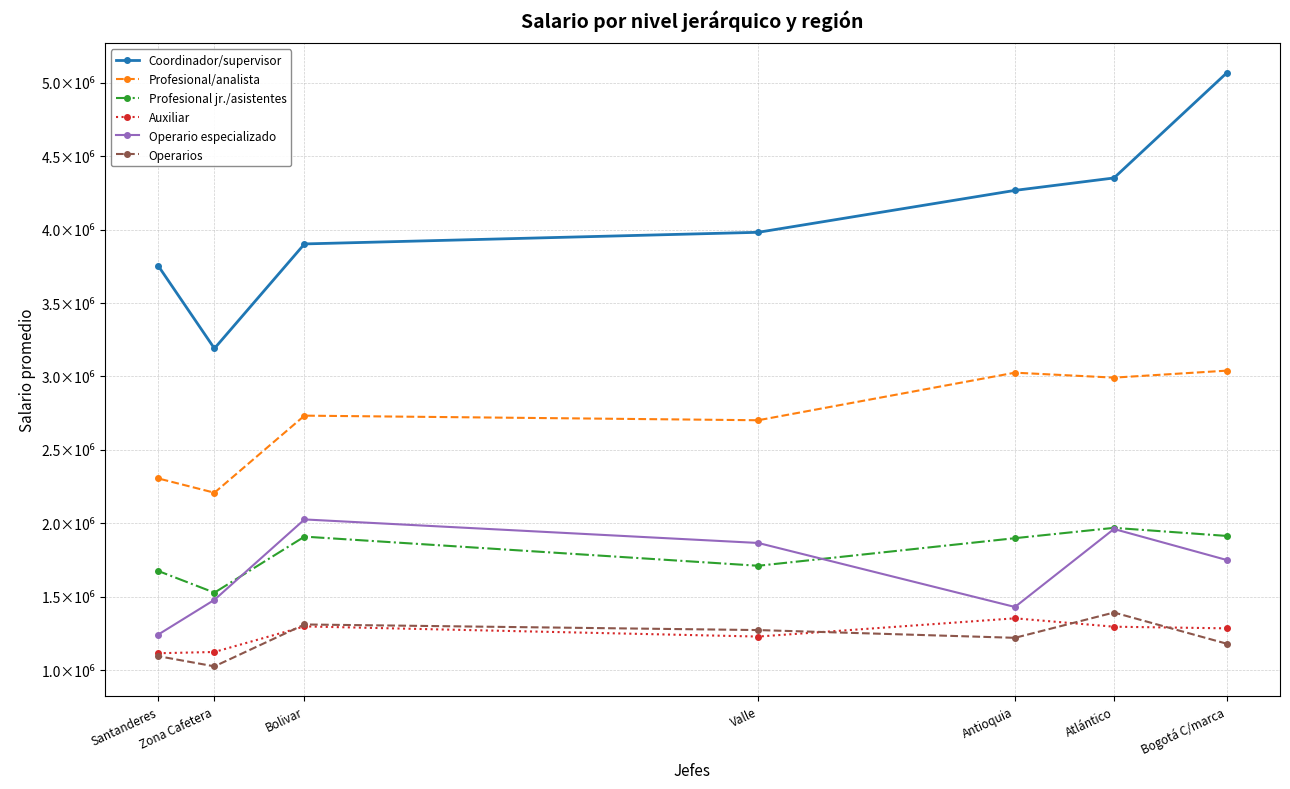

How many lines are shown in the chart?

6